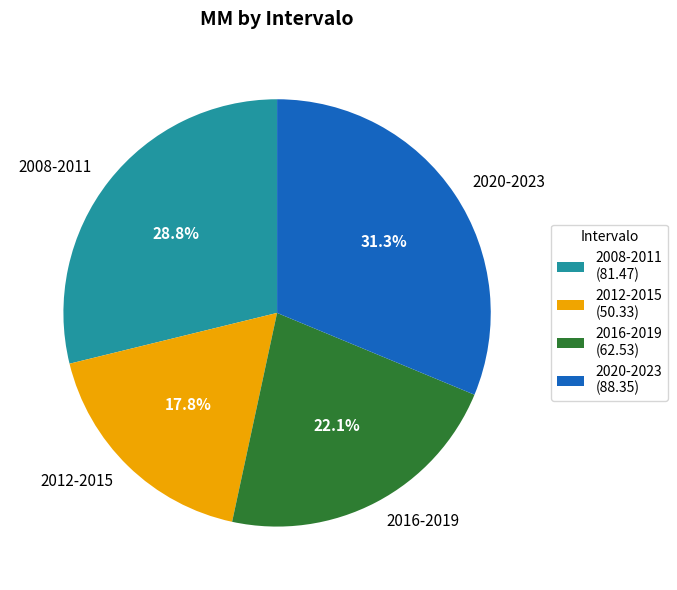

Is it true that 2012-2015 is 25% of the pie?

False